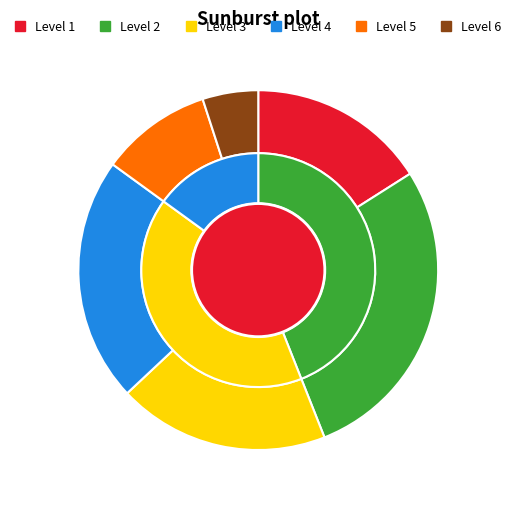

To the nearest percent, what portion does 6 represent?

5%